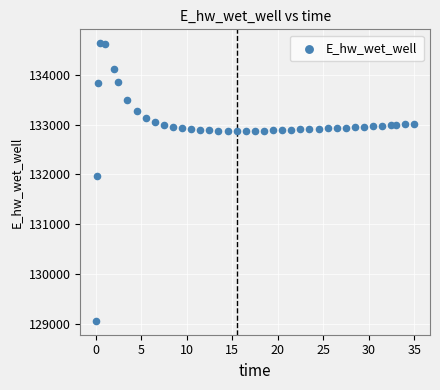

What Y value in the scatter plot is closest to 131849?

131970.0